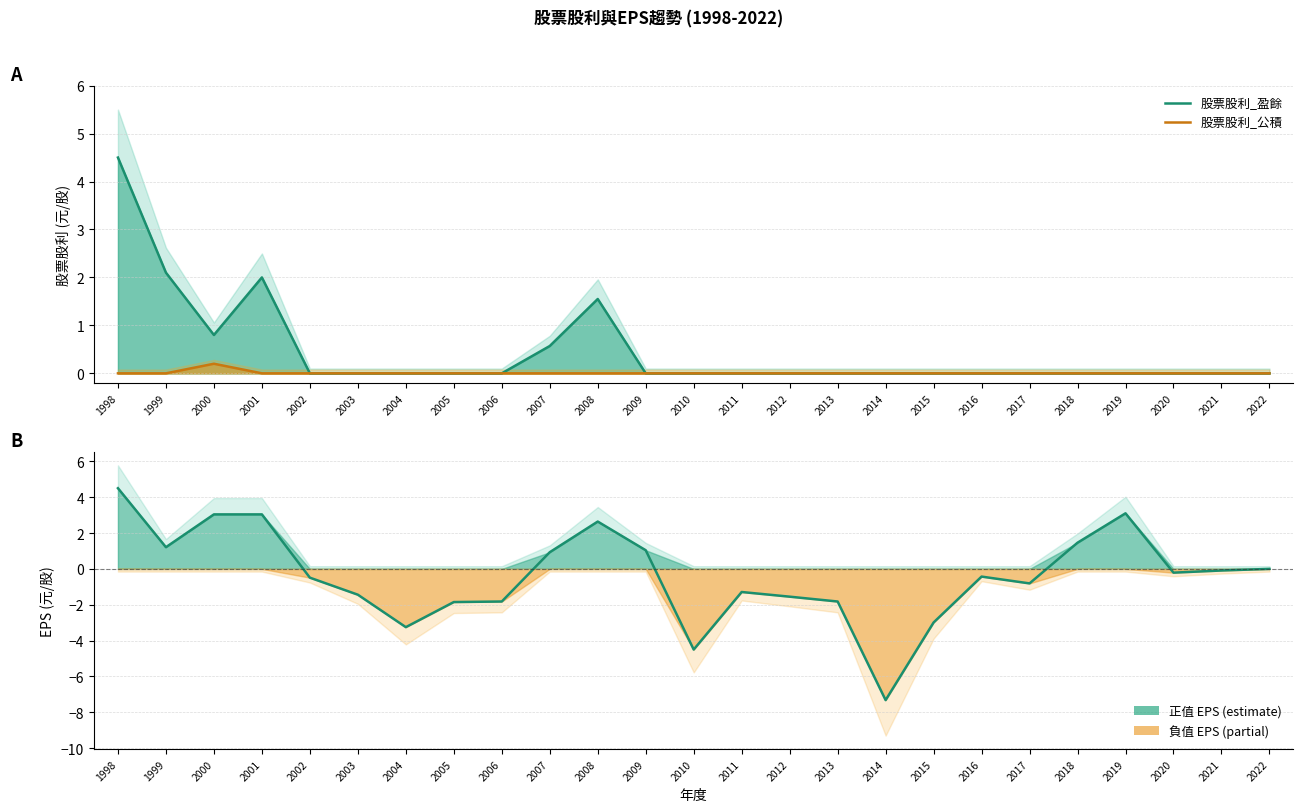

At which label does 股票股利_盈餘 reach its peak?

1998